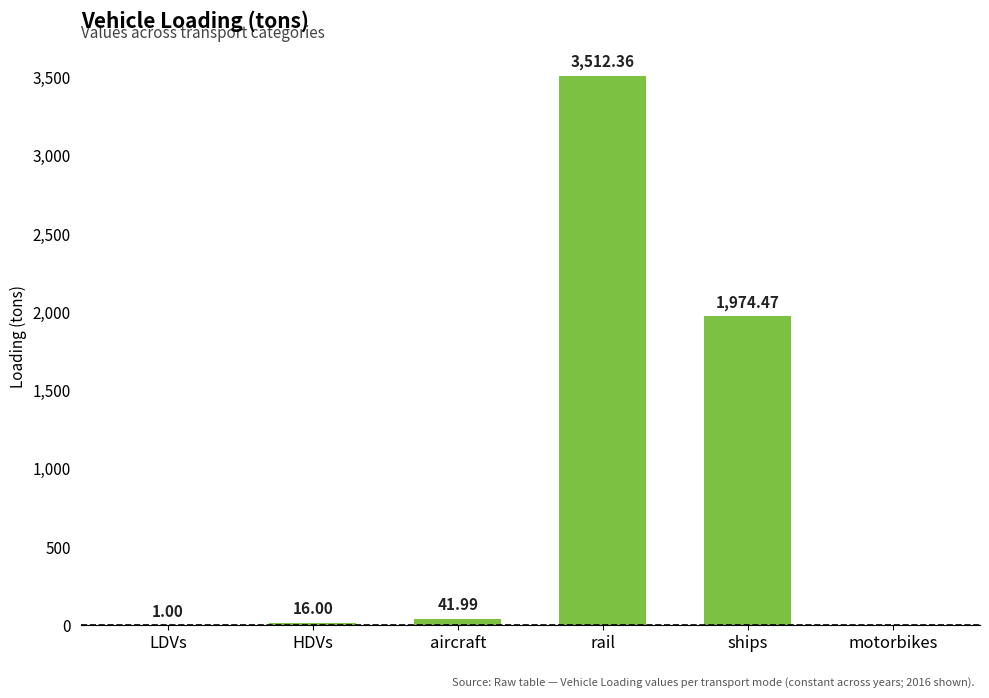

What is the greatest value displayed?

3512.4